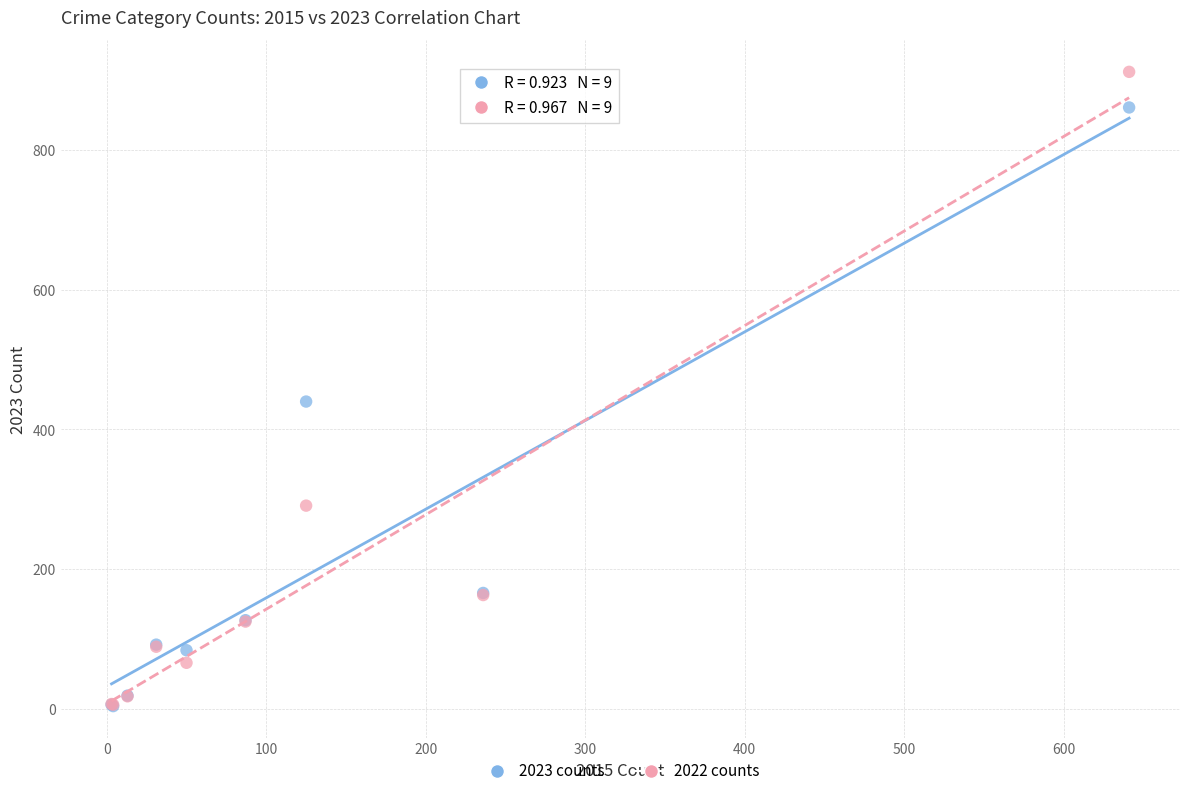

Which series has the widest spread of Y values?

2022 counts